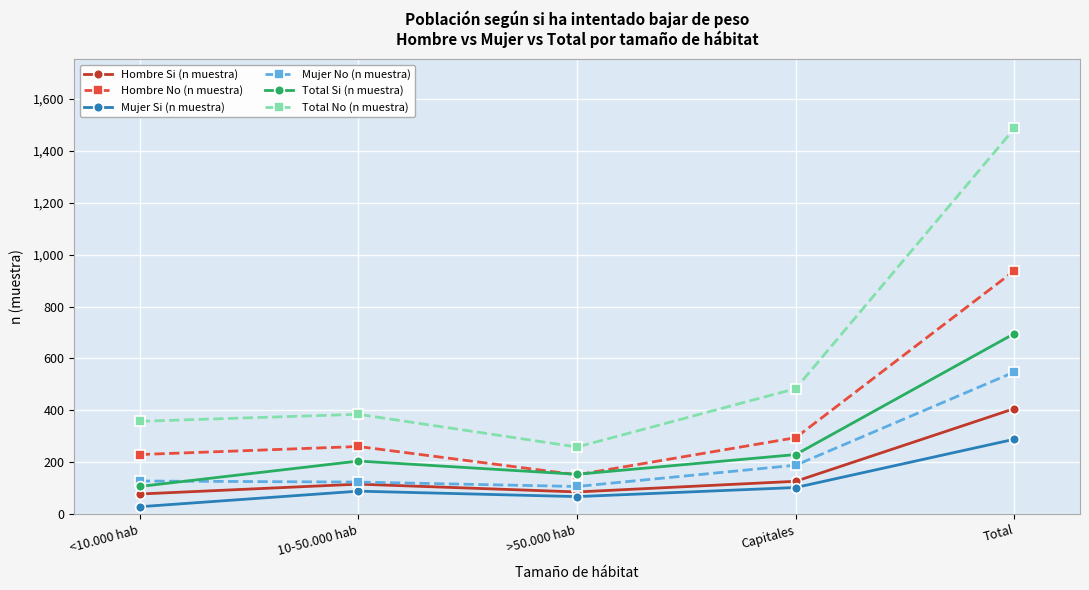

The Mujer No (n muestra) series shows 90 at Capitales. True or false?

False